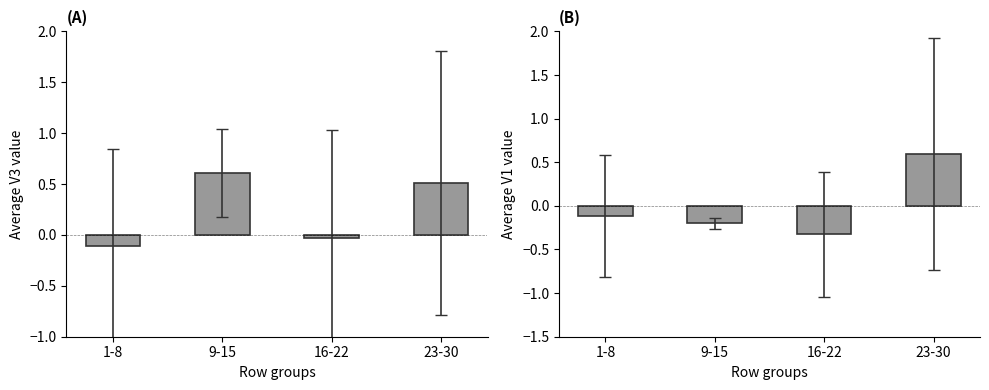

Which series changed the most between 9-15 and 16-22?

V3